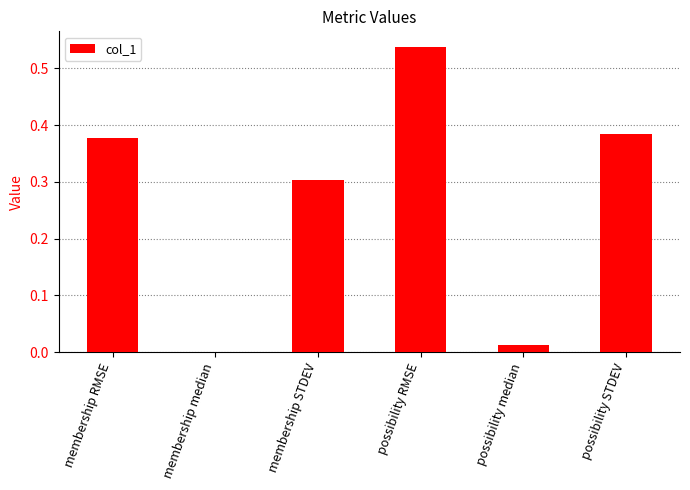

The chart shows a value of 0.3 at membership STDEV. True or false?

True